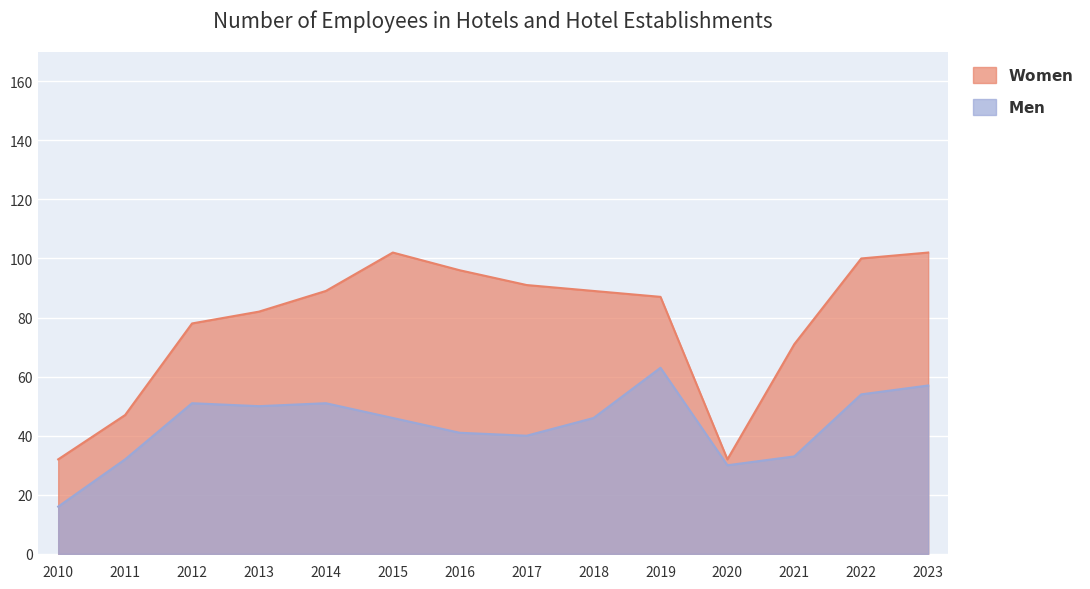

How many distinct data groups are displayed?

2